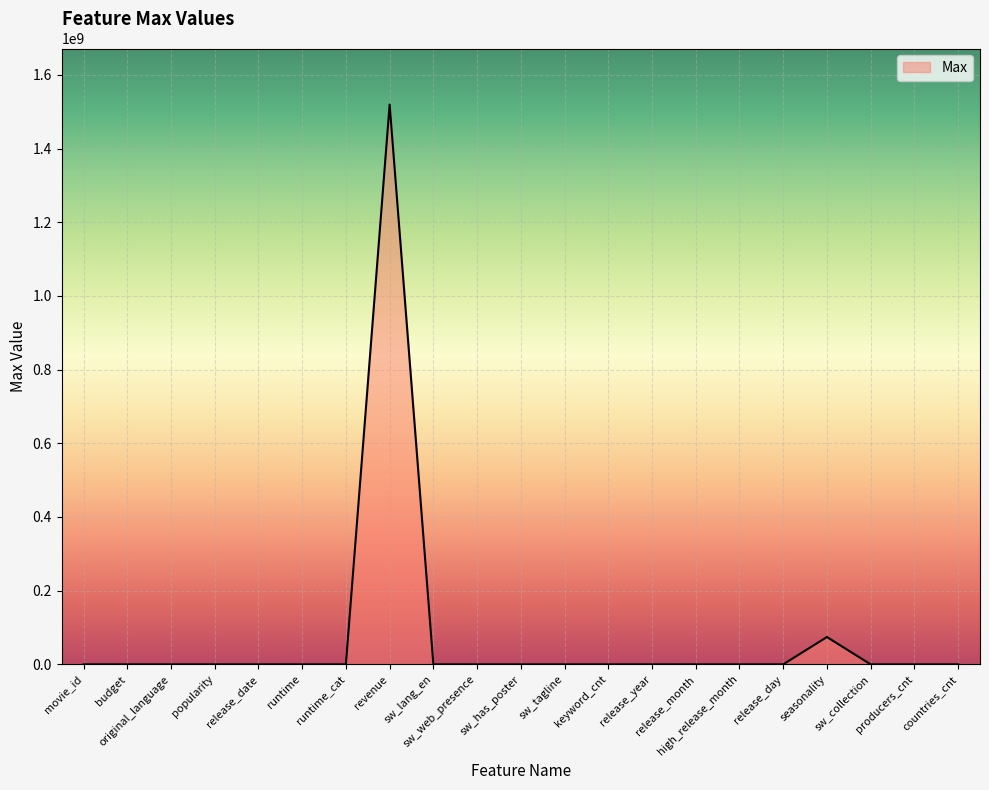

What is the greatest value displayed?

1519557910